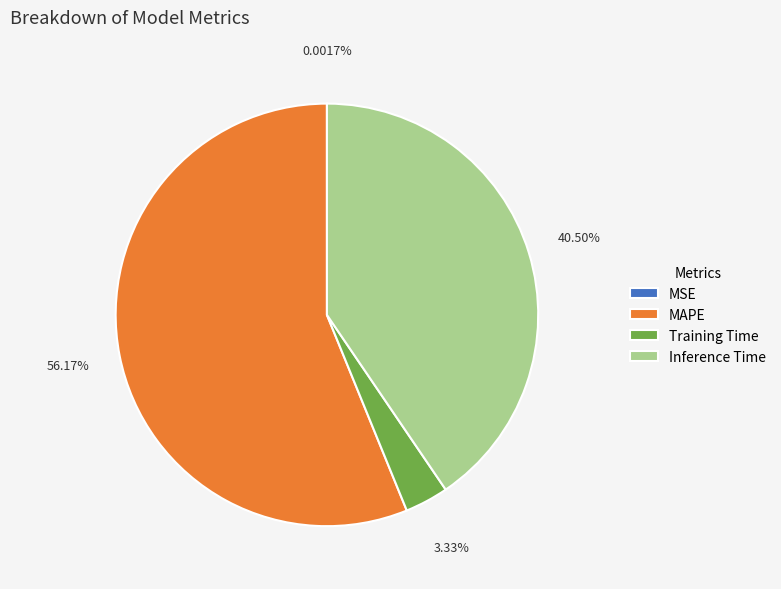

Is it true that MAPE is 56% of the pie?

True